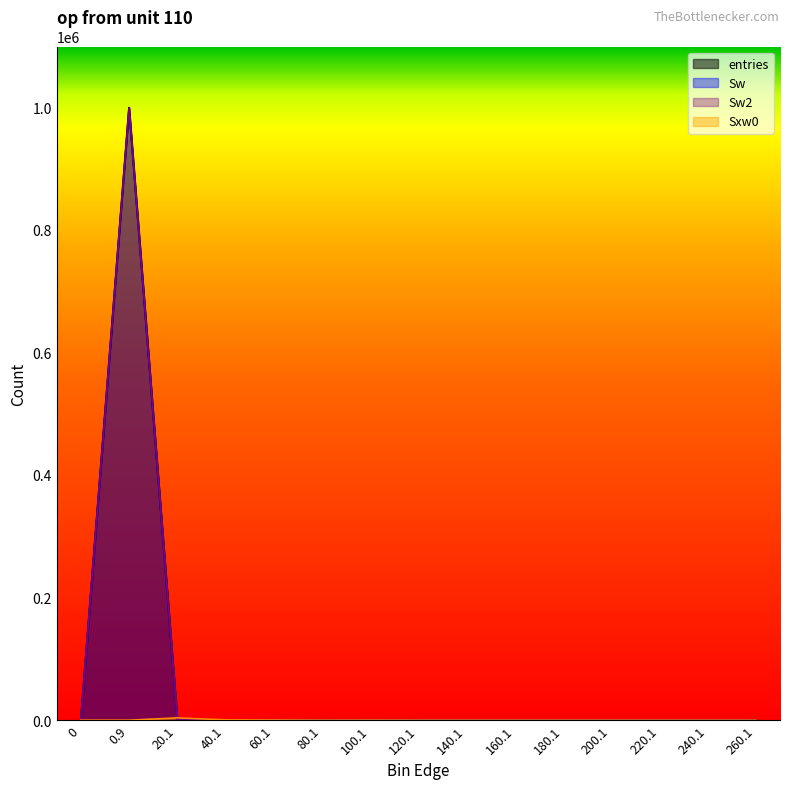

Is it true that Sxw0 equals 0 at 0.9?

True